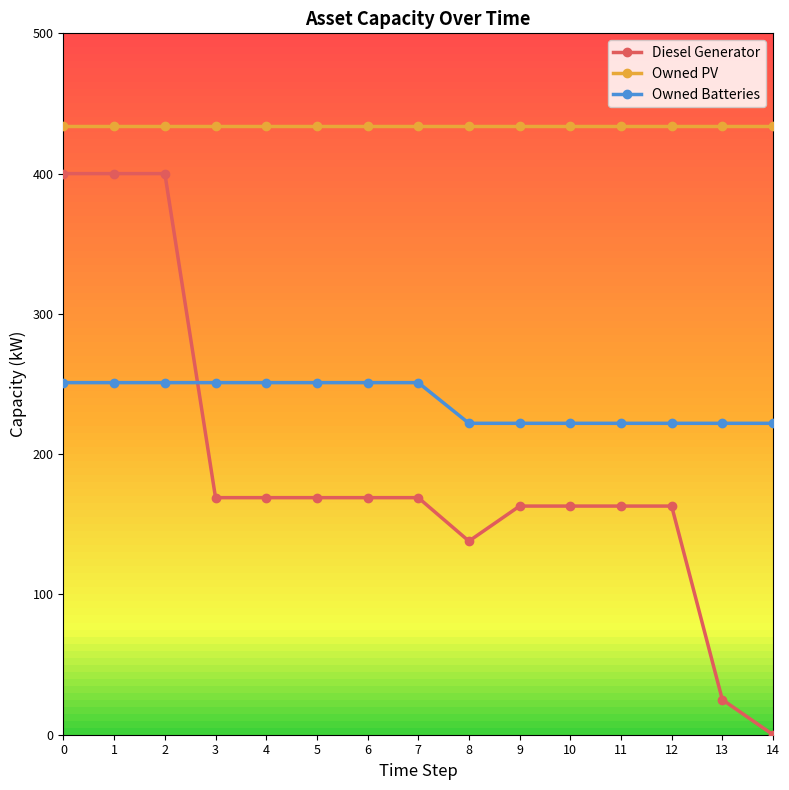

What is the sum of the Owned Batteries values at 8 and 9?

444